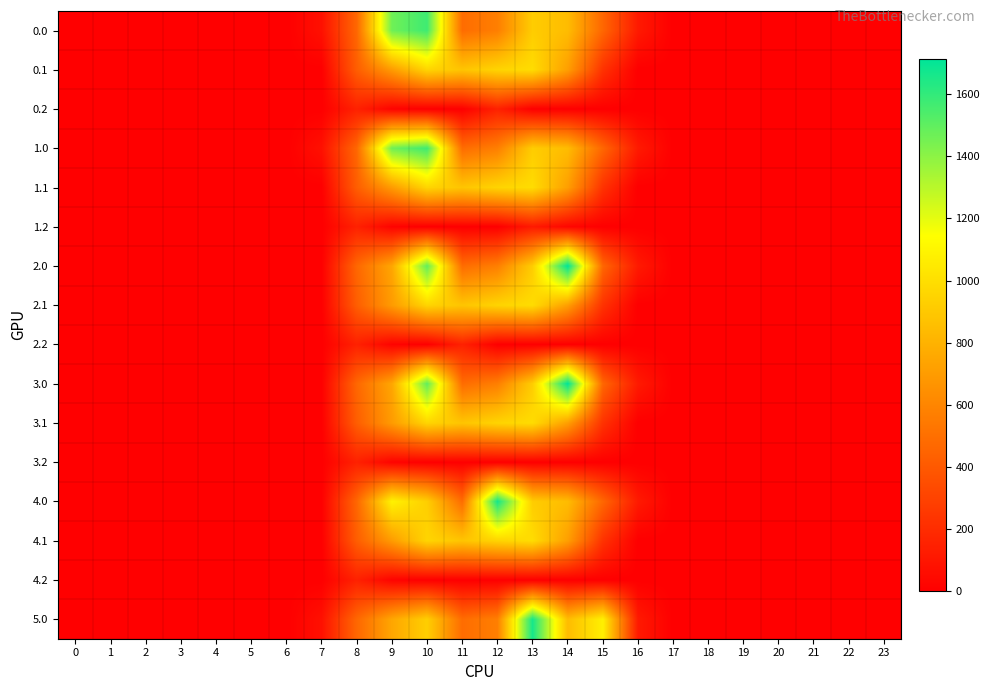

Reading left to right, what are all the values shown in this chart?

row_0: 0=0.0	1=0.0	2=0.0	3=0.0	4=0.0	5=0.0	6=0.0	7=76.3	8=463.4	9=1464.0	10=1572.1	11=487.1	12=570.8	13=919.4	14=844.3	15=461.4	16=118.1	17=0.0	18=0.0	19=0.0	20=0.0	21=0.0	22=0.0	23=0.0
row_1: 0=0.0	1=0.0	2=0.0	3=0.0	4=0.0	5=0.0	6=0.0	7=0.0	8=422.1	9=698.5	10=956.4	11=883.2	12=952.0	13=989.1	14=713.8	15=228.1	16=0.0	17=0.0	18=0.0	19=0.0	20=0.0	21=0.0	22=0.0	23=0.0
row_2: 0=0.0	1=0.0	2=0.0	3=0.0	4=0.0	5=0.0	6=0.0	7=0.0	8=151.0	9=17.6	10=0.0	11=0.0	12=151.2	13=0.0	14=0.0	15=0.0	16=0.0	17=0.0	18=0.0	19=0.0	20=0.0	21=0.0	22=0.0	23=0.0
row_3: 0=0.0	1=0.0	2=0.0	3=0.0	4=0.0	5=0.0	6=0.0	7=76.3	8=463.4	9=1464.0	10=1572.1	11=487.1	12=570.8	13=919.4	14=844.3	15=461.4	16=118.1	17=0.0	18=0.0	19=0.0	20=0.0	21=0.0	22=0.0	23=0.0
row_4: 0=0.0	1=0.0	2=0.0	3=0.0	4=0.0	5=0.0	6=0.0	7=0.0	8=422.1	9=698.5	10=956.4	11=883.2	12=952.0	13=989.1	14=713.8	15=228.1	16=0.0	17=0.0	18=0.0	19=0.0	20=0.0	21=0.0	22=0.0	23=0.0
row_5: 0=0.0	1=0.0	2=0.0	3=0.0	4=0.0	5=0.0	6=0.0	7=0.0	8=151.0	9=17.6	10=0.0	11=0.0	12=0.0	13=120.0	14=31.2	15=0.0	16=0.0	17=0.0	18=0.0	19=0.0	20=0.0	21=0.0	22=0.0	23=0.0
row_6: 0=0.0	1=0.0	2=0.0	3=0.0	4=0.0	5=0.0	6=0.0	7=0.0	8=463.4	9=747.1	10=1494.7	11=487.1	12=570.8	13=919.4	14=1714.9	15=461.4	16=118.1	17=0.0	18=0.0	19=0.0	20=0.0	21=0.0	22=0.0	23=0.0
row_7: 0=0.0	1=0.0	2=0.0	3=0.0	4=0.0	5=0.0	6=0.0	7=0.0	8=422.1	9=698.5	10=956.4	11=883.2	12=952.0	13=989.1	14=713.8	15=228.1	16=0.0	17=0.0	18=0.0	19=0.0	20=0.0	21=0.0	22=0.0	23=0.0
row_8: 0=0.0	1=0.0	2=0.0	3=0.0	4=0.0	5=0.0	6=0.0	7=0.0	8=151.0	9=17.6	10=0.0	11=151.2	12=0.0	13=0.0	14=0.0	15=0.0	16=0.0	17=0.0	18=0.0	19=0.0	20=0.0	21=0.0	22=0.0	23=0.0
row_9: 0=0.0	1=0.0	2=0.0	3=0.0	4=0.0	5=0.0	6=0.0	7=0.0	8=463.4	9=747.1	10=1494.7	11=487.1	12=570.8	13=919.4	14=1714.9	15=461.4	16=118.1	17=0.0	18=0.0	19=0.0	20=0.0	21=0.0	22=0.0	23=0.0
row_10: 0=0.0	1=0.0	2=0.0	3=0.0	4=0.0	5=0.0	6=0.0	7=0.0	8=422.1	9=698.5	10=956.4	11=883.2	12=952.0	13=989.1	14=713.8	15=228.1	16=0.0	17=0.0	18=0.0	19=0.0	20=0.0	21=0.0	22=0.0	23=0.0
row_11: 0=0.0	1=0.0	2=0.0	3=0.0	4=0.0	5=0.0	6=0.0	7=0.0	8=151.0	9=17.6	10=0.0	11=0.0	12=0.0	13=0.0	14=0.0	15=0.0	16=0.0	17=0.0	18=0.0	19=0.0	20=0.0	21=0.0	22=0.0	23=0.0
row_12: 0=0.0	1=0.0	2=0.0	3=0.0	4=0.0	5=0.0	6=0.0	7=0.0	8=463.4	9=1088.9	10=926.9	11=487.1	12=1667.4	13=919.4	14=844.3	15=461.4	16=118.1	17=0.0	18=0.0	19=0.0	20=0.0	21=0.0	22=0.0	23=0.0
row_13: 0=0.0	1=0.0	2=0.0	3=0.0	4=0.0	5=0.0	6=0.0	7=0.0	8=422.1	9=698.5	10=956.4	11=883.2	12=952.0	13=989.1	14=713.8	15=228.1	16=0.0	17=0.0	18=0.0	19=0.0	20=0.0	21=0.0	22=0.0	23=0.0
row_14: 0=0.0	1=0.0	2=0.0	3=0.0	4=0.0	5=0.0	6=0.0	7=0.0	8=151.0	9=17.6	10=0.0	11=0.0	12=0.0	13=0.0	14=0.0	15=0.0	16=0.0	17=0.0	18=0.0	19=0.0	20=0.0	21=0.0	22=0.0	23=0.0
row_15: 0=0.0	1=0.0	2=0.0	3=0.0	4=0.0	5=0.0	6=0.0	7=76.3	8=463.4	9=747.1	10=926.9	11=487.1	12=570.8	13=1665.6	14=844.3	15=1077.3	16=118.1	17=0.0	18=0.0	19=0.0	20=0.0	21=0.0	22=0.0	23=0.0